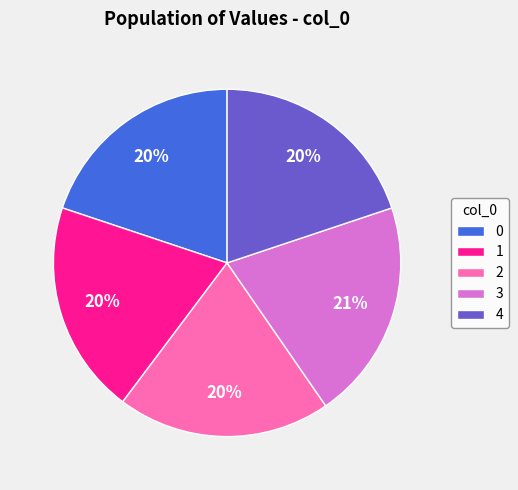

To the nearest percent, what percentage of the pie is 4?

20%